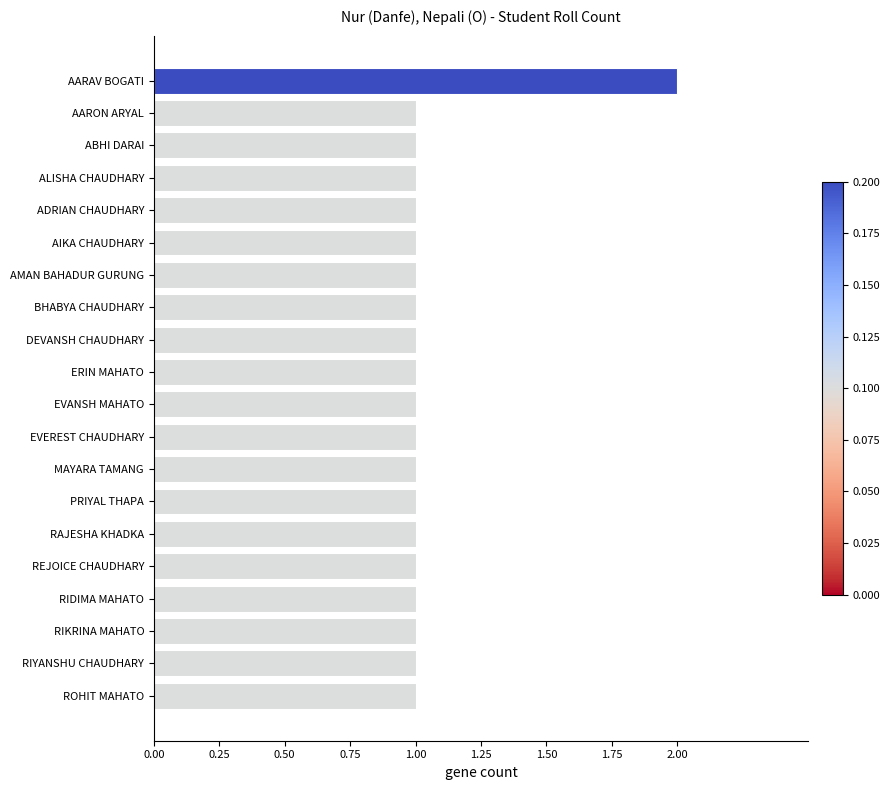

The value at RIYANSHU CHAUDHARY is 0. True or false?

False